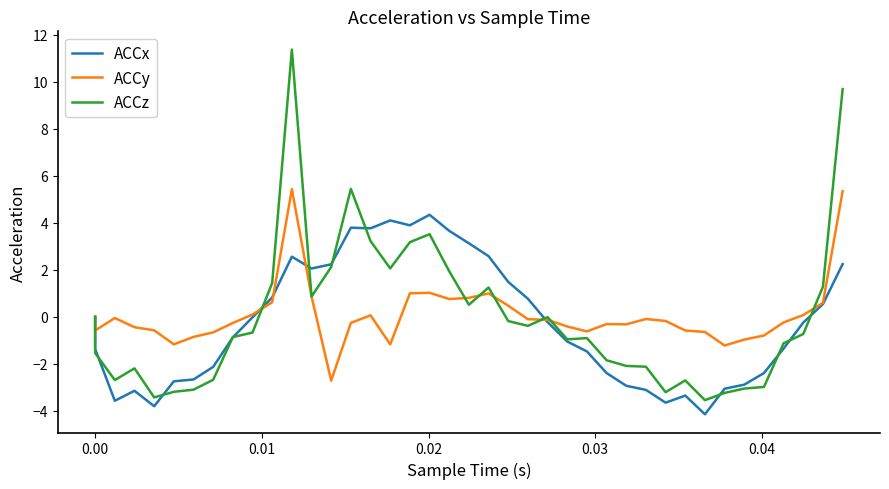

How many positive values does the ACCz series have?

14